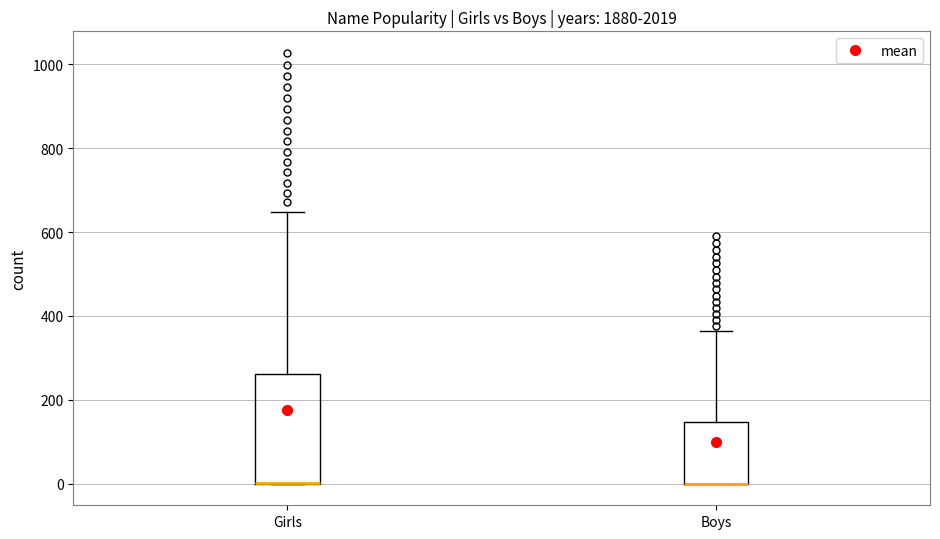

Which box is the tallest, from its lower edge to its upper edge?

Girls